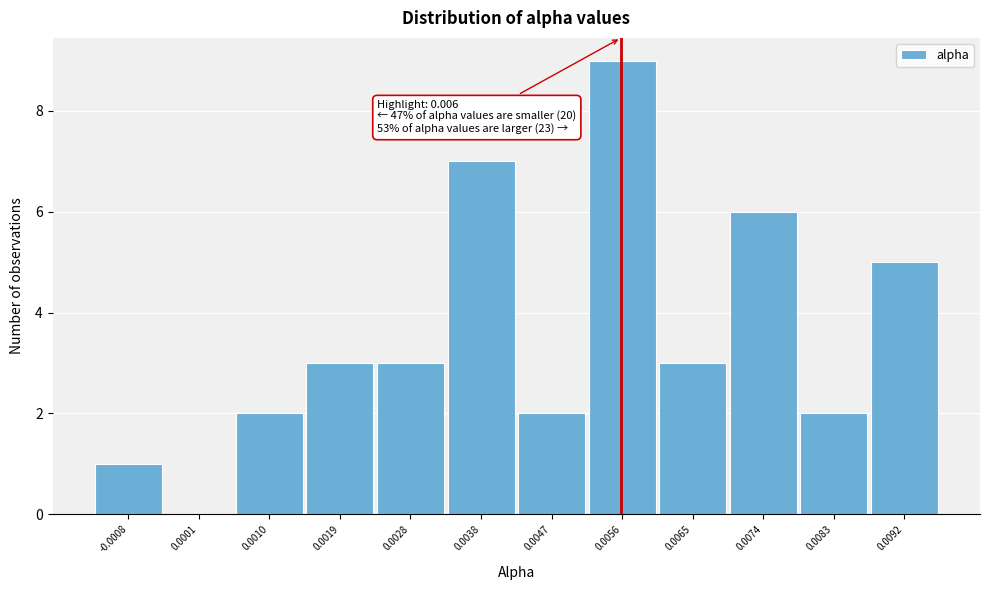

Reading left to right, transcribe all the data shown in this chart.

-0.0008=1	0.0001=0	0.0010=2	0.0019=3	0.0028=3	0.0038=7	0.0047=2	0.0056=9	0.0065=3	0.0074=6	0.0083=2	0.0092=5